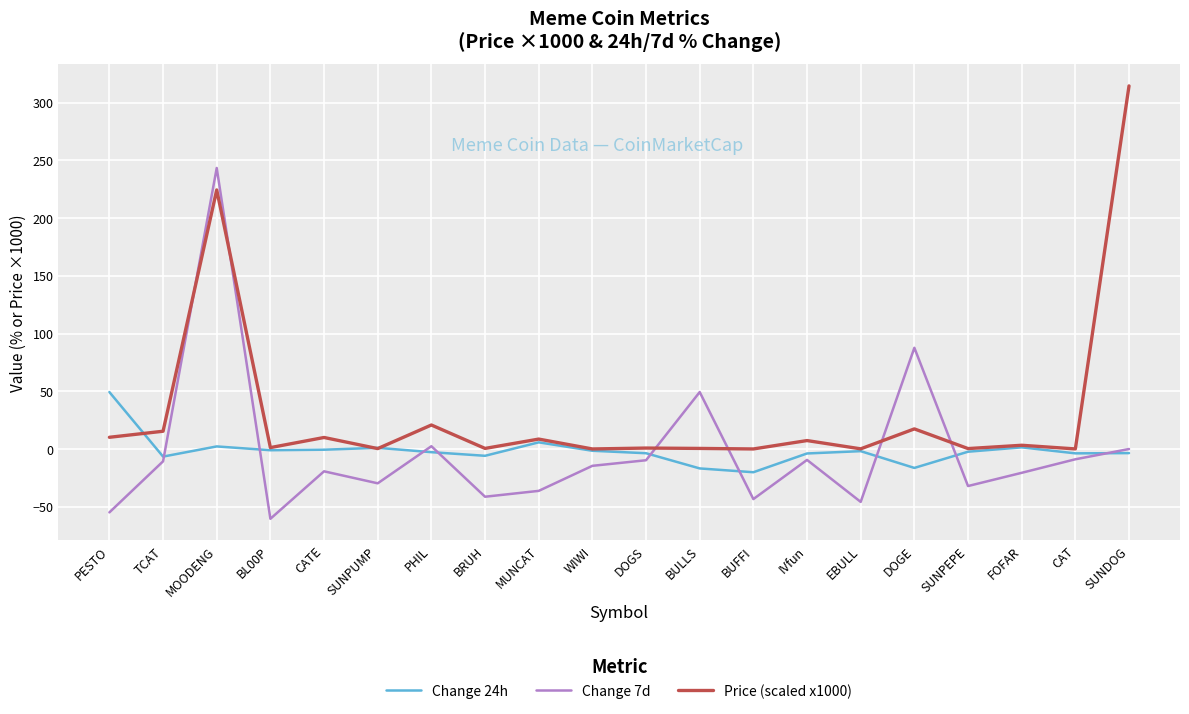

Is it true that Change 24h equals 81.8 at PESTO?

False